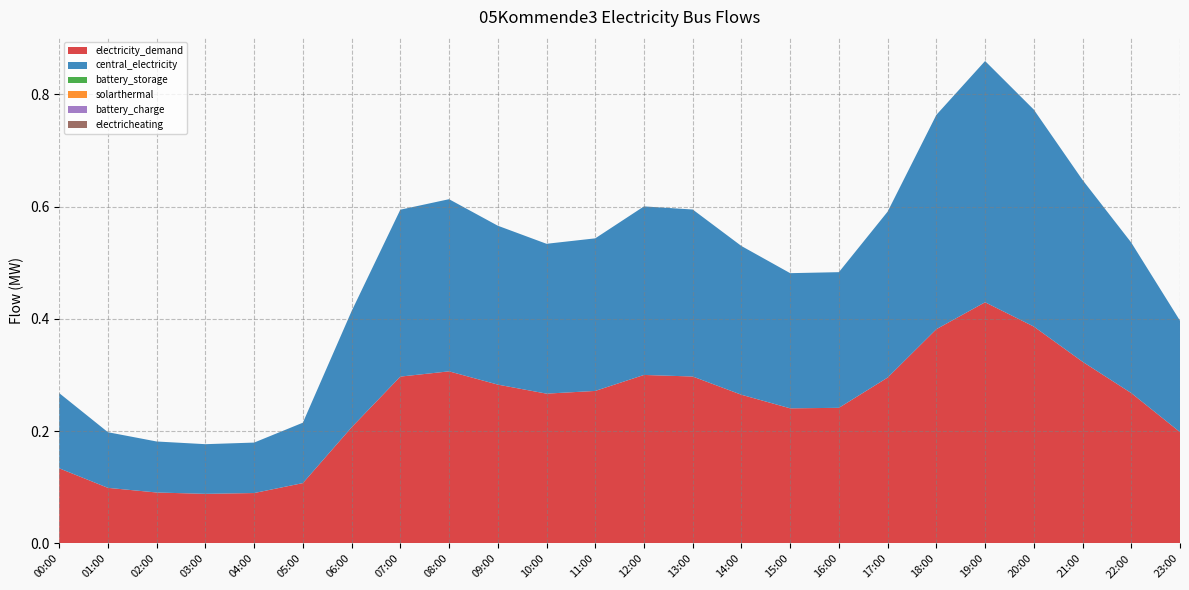

Reading left to right, transcribe all the data shown in this chart.

electricity_demand: 0.1	0.1	0.1	0.1	0.1	0.1	0.2	0.3	0.3	0.3	0.3	0.3	0.3	0.3	0.3	0.2	0.2	0.3	0.4	0.4	0.4	0.3	0.3	0.2
central_electricity: 0.1	0.1	0.1	0.1	0.1	0.1	0.2	0.3	0.3	0.3	0.3	0.3	0.3	0.3	0.3	0.2	0.2	0.3	0.4	0.4	0.4	0.3	0.3	0.2
battery_storage: 0.0	0.0	0.0	0.0	0.0	0.0	0.0	0.0	0.0	0.0	0.0	0.0	0.0	0.0	0.0	0.0	0.0	0.0	0.0	0.0	0.0	0.0	0.0	0.0
solarthermal: 0.0	0.0	0.0	0.0	0.0	0.0	0.0	0.0	0.0	0.0	0.0	0.0	0.0	0.0	0.0	0.0	0.0	0.0	0.0	0.0	0.0	0.0	0.0	0.0
battery_charge: 0.0	0.0	0.0	0.0	0.0	0.0	0.0	0.0	0.0	0.0	0.0	0.0	0.0	0.0	0.0	0.0	0.0	0.0	0.0	0.0	0.0	0.0	0.0	0.0
electricheating: 0.0	0.0	0.0	0.0	0.0	0.0	0.0	0.0	0.0	0.0	0.0	0.0	0.0	0.0	0.0	0.0	0.0	0.0	0.0	0.0	0.0	0.0	0.0	0.0